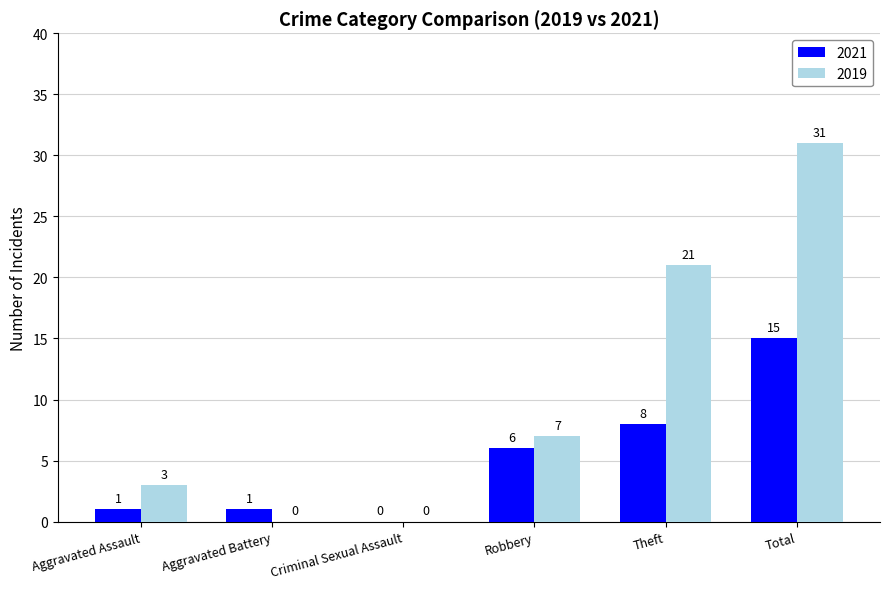

Reading left to right, transcribe all the data shown in this chart.

2021: Aggravated Assault=1	Aggravated Battery=1	Criminal Sexual Assault=0	Robbery=6	Theft=8	Total=15
2019: Aggravated Assault=3	Aggravated Battery=0	Criminal Sexual Assault=0	Robbery=7	Theft=21	Total=31